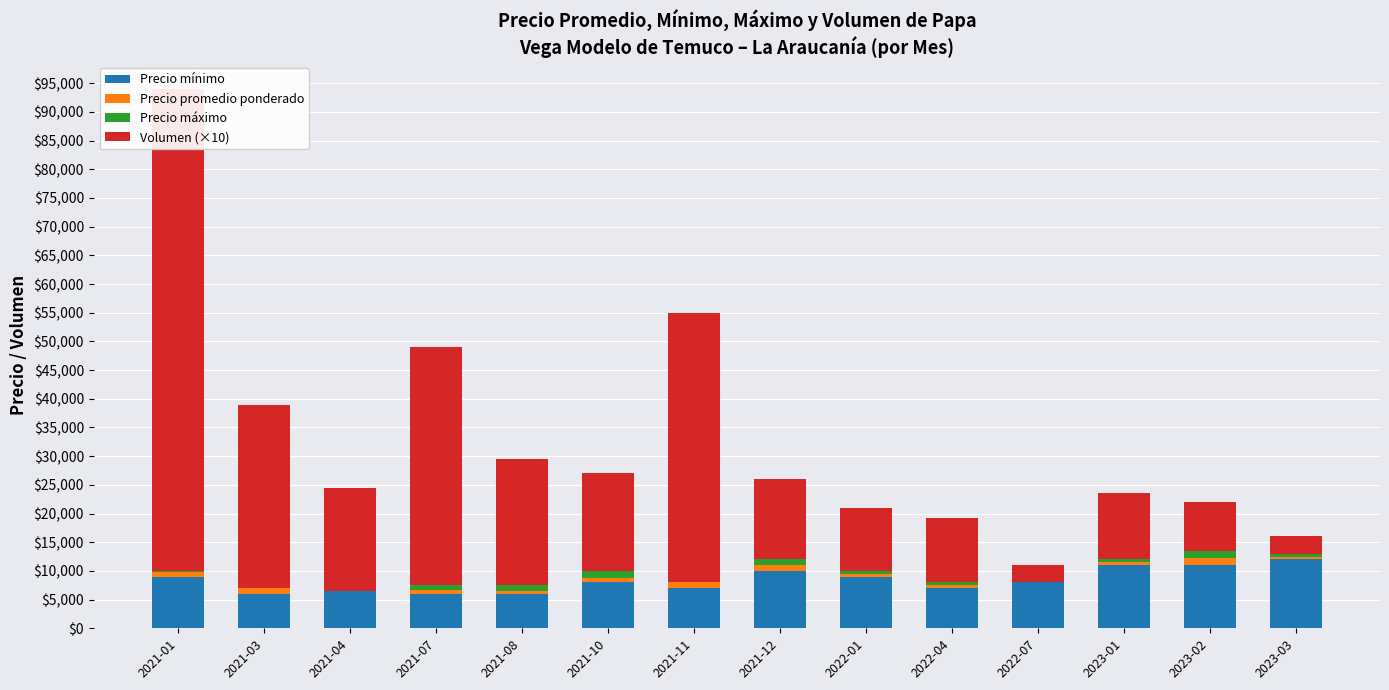

What is the highest value of the Precio mínimo series?

12000